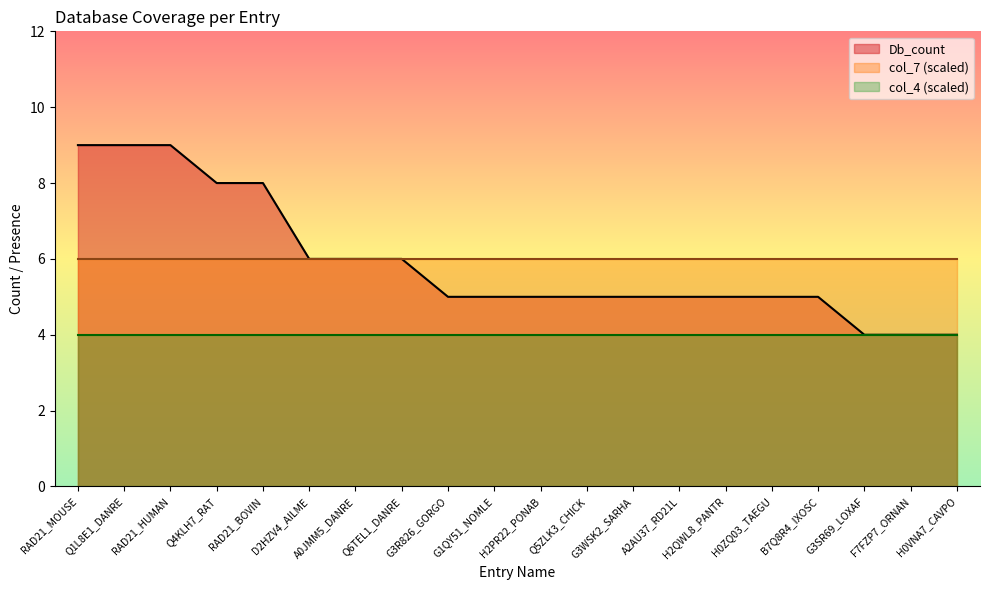

At which label does col_7 reach its minimum?

RAD21_MOUSE